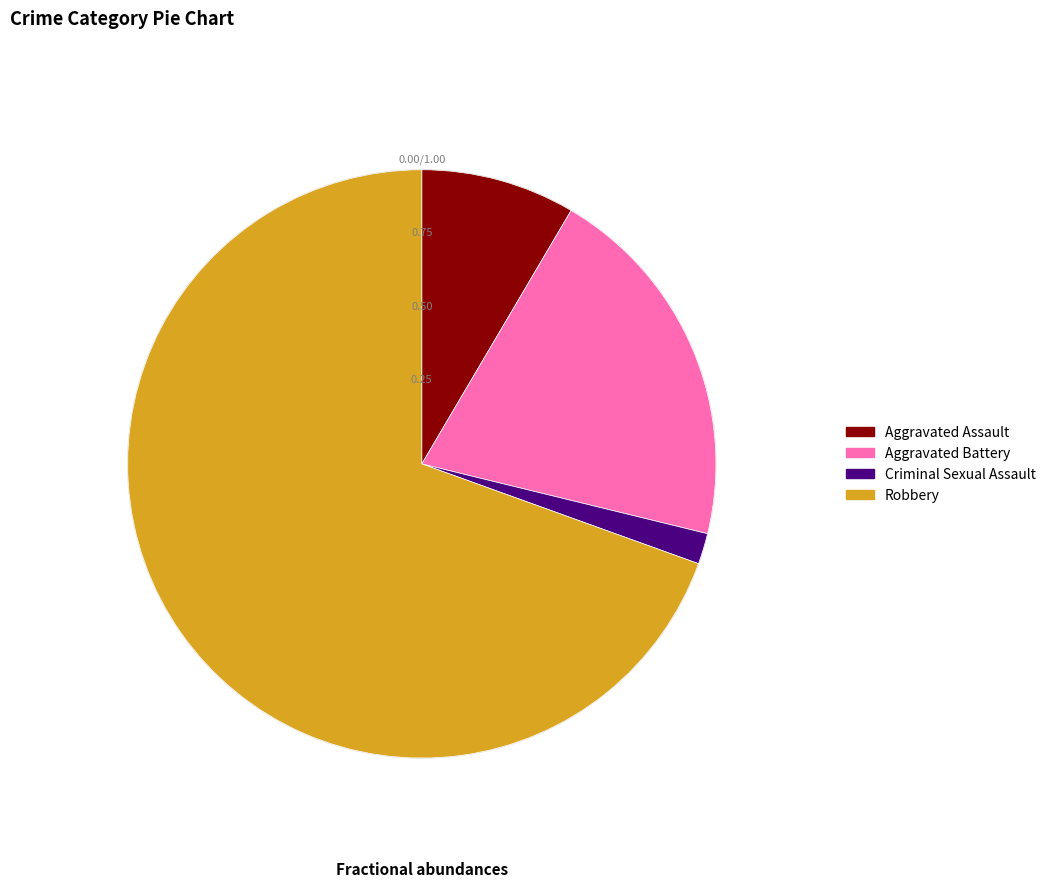

Rank the categories by value from lowest to highest.

Criminal Sexual Assault, Aggravated Assault, Aggravated Battery, Robbery